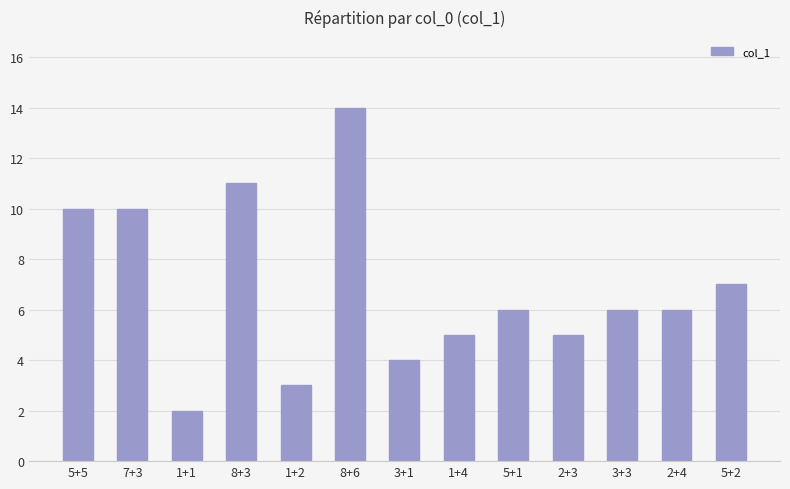

The chart shows a value of 1 at 1+2. True or false?

False